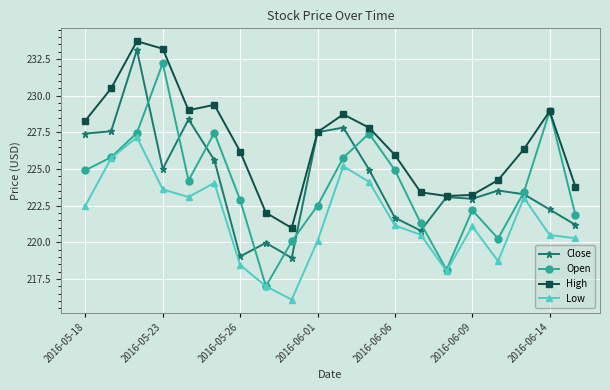

True or false: Low and High intersect in this chart.

False